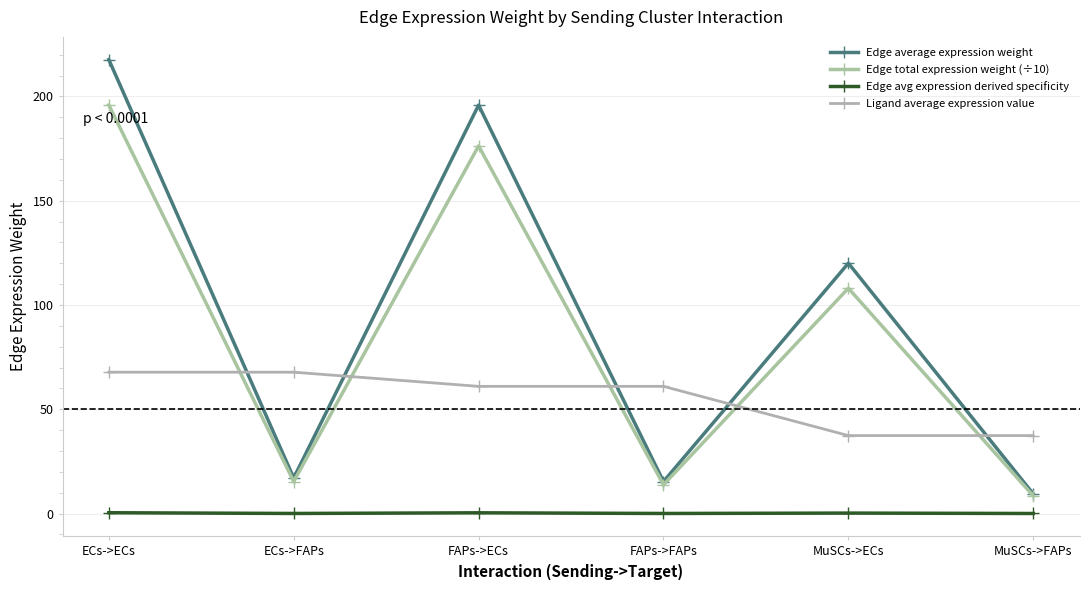

What is the difference between the highest and lowest values at ECs->FAPs?

67.7